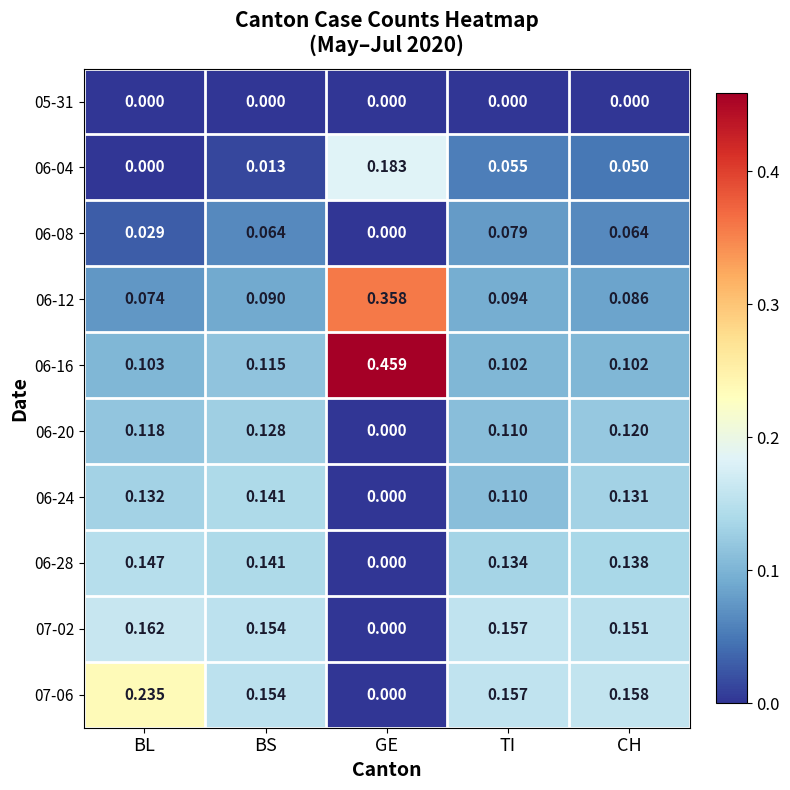

Count the number of categories in the chart.

5